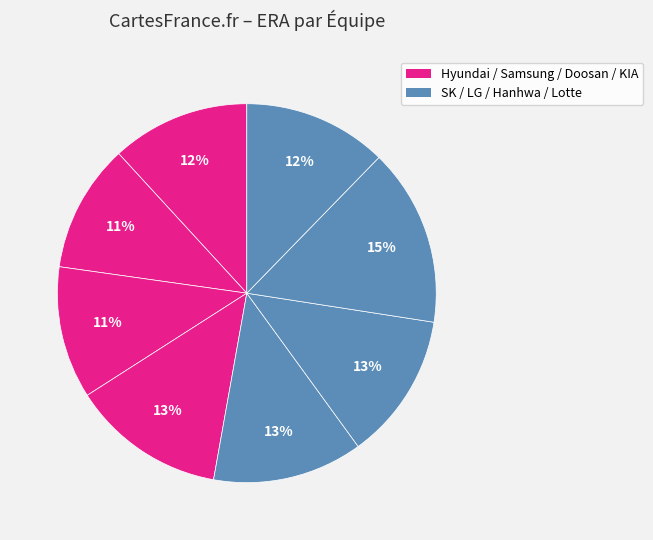

To the nearest percent, what is the average slice percentage?

12%